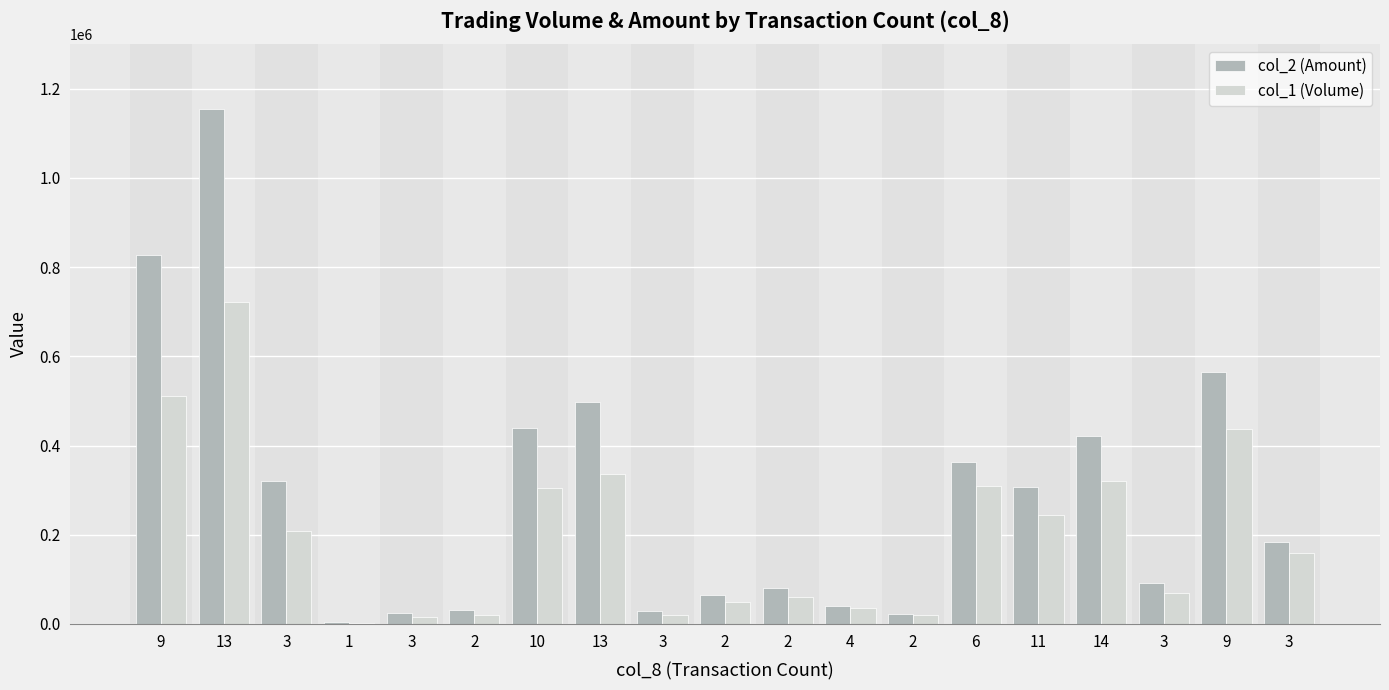

What is the difference between the second highest and second lowest values in the col_1 (Volume) series?

497000